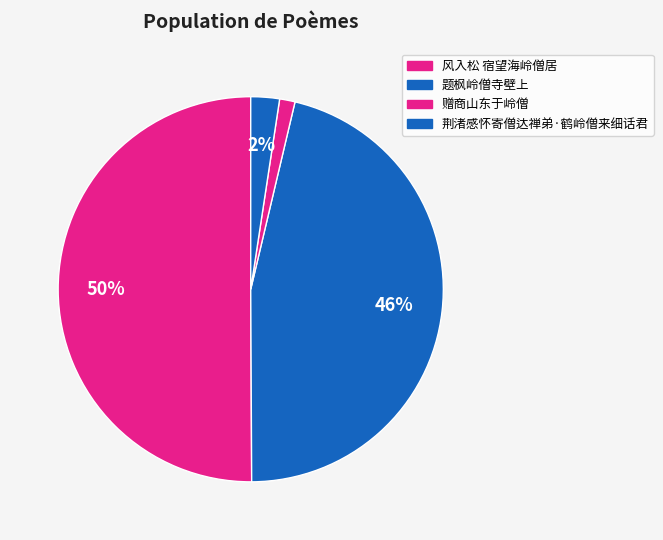

Does 荆渚感怀寄僧达禅弟·鹤岭僧来细话君 account for over 50% of the chart?

No